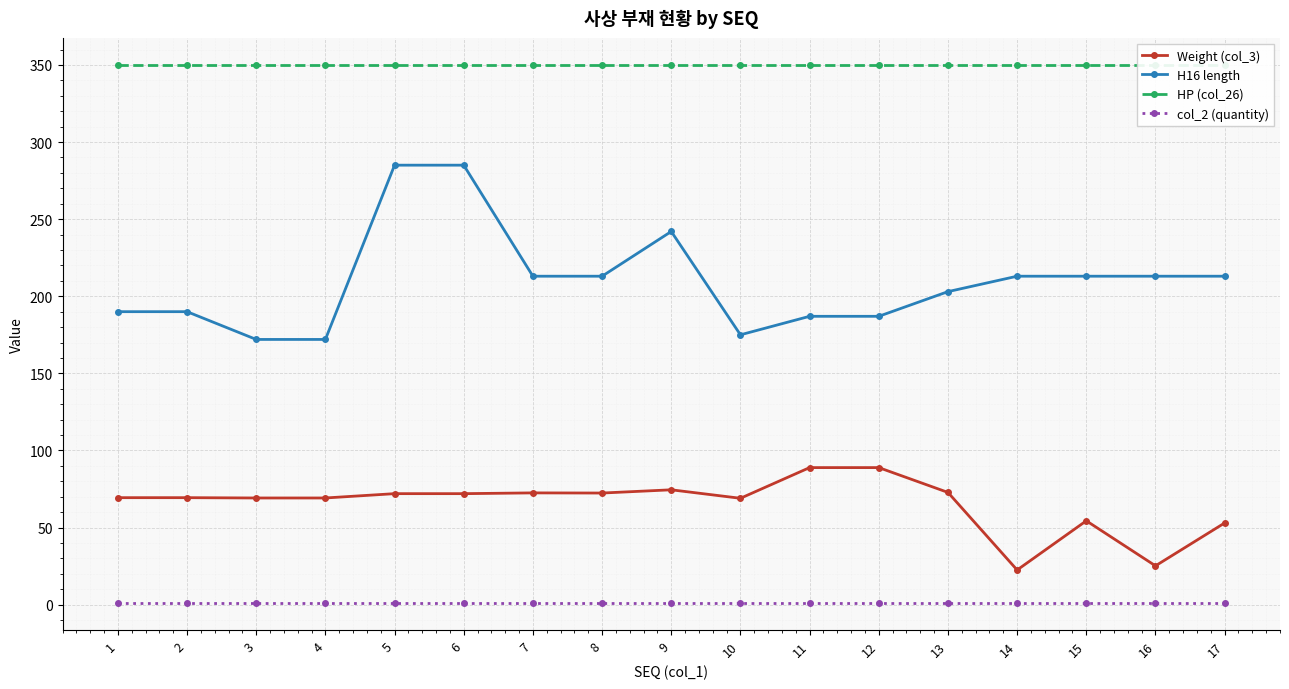

True or false: col_2 (quantity) has more than 2 points higher than both neighbors.

False